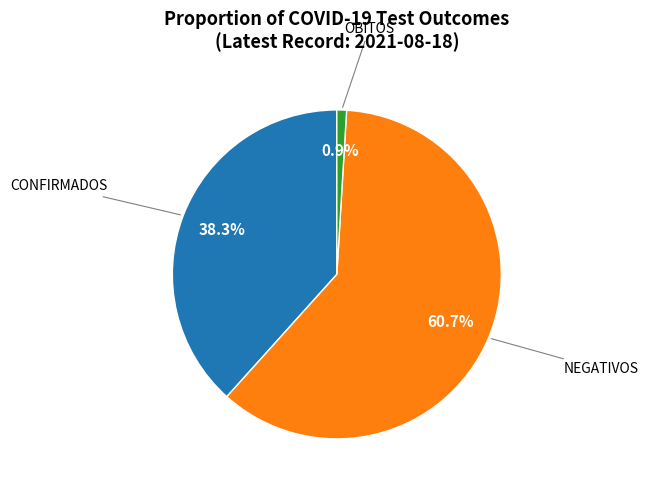

Is there any slice that represents more than half of the pie?

Yes